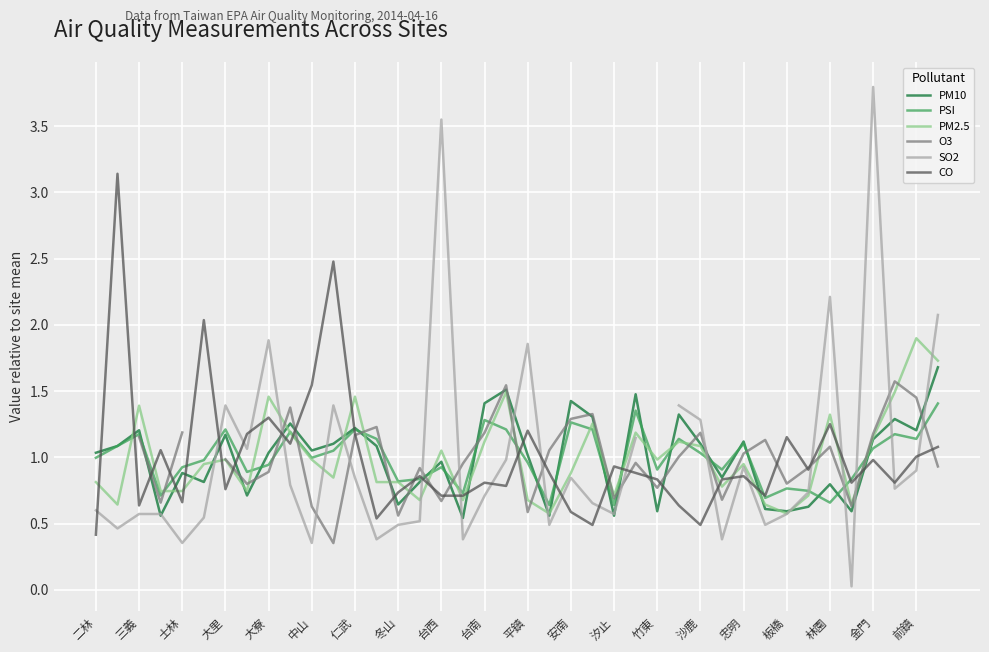

List the series in order of their peak value, highest first.

SO2, CO, PM2.5, PM10, O3, PSI